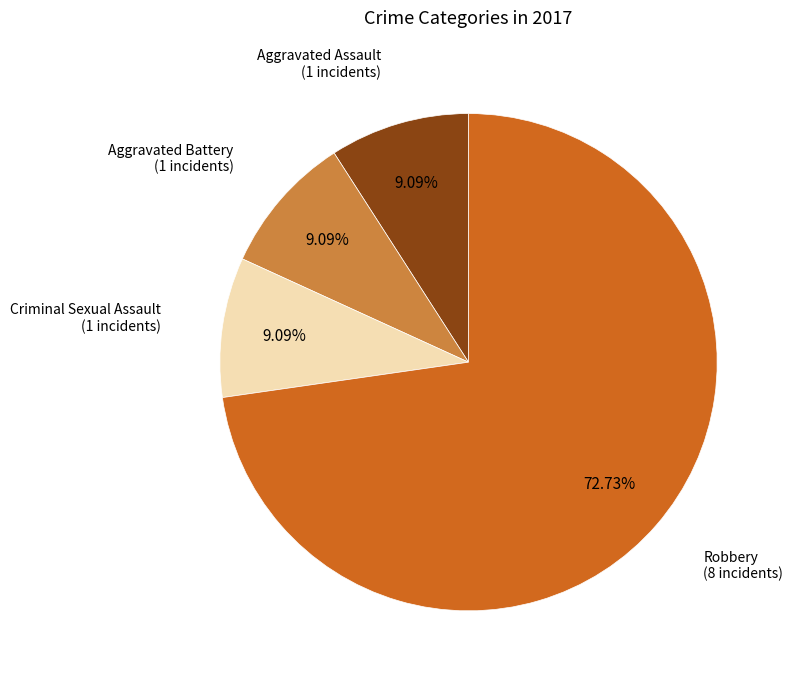

Does any single category account for the majority?

Yes